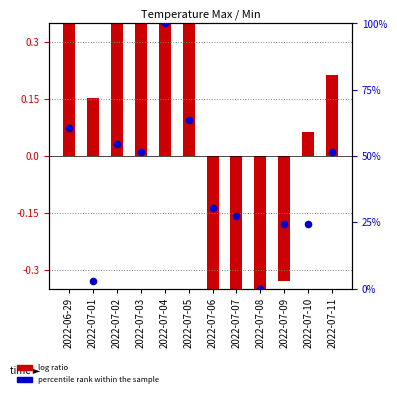

Which series reaches the minimum Y coordinate?

log ratio